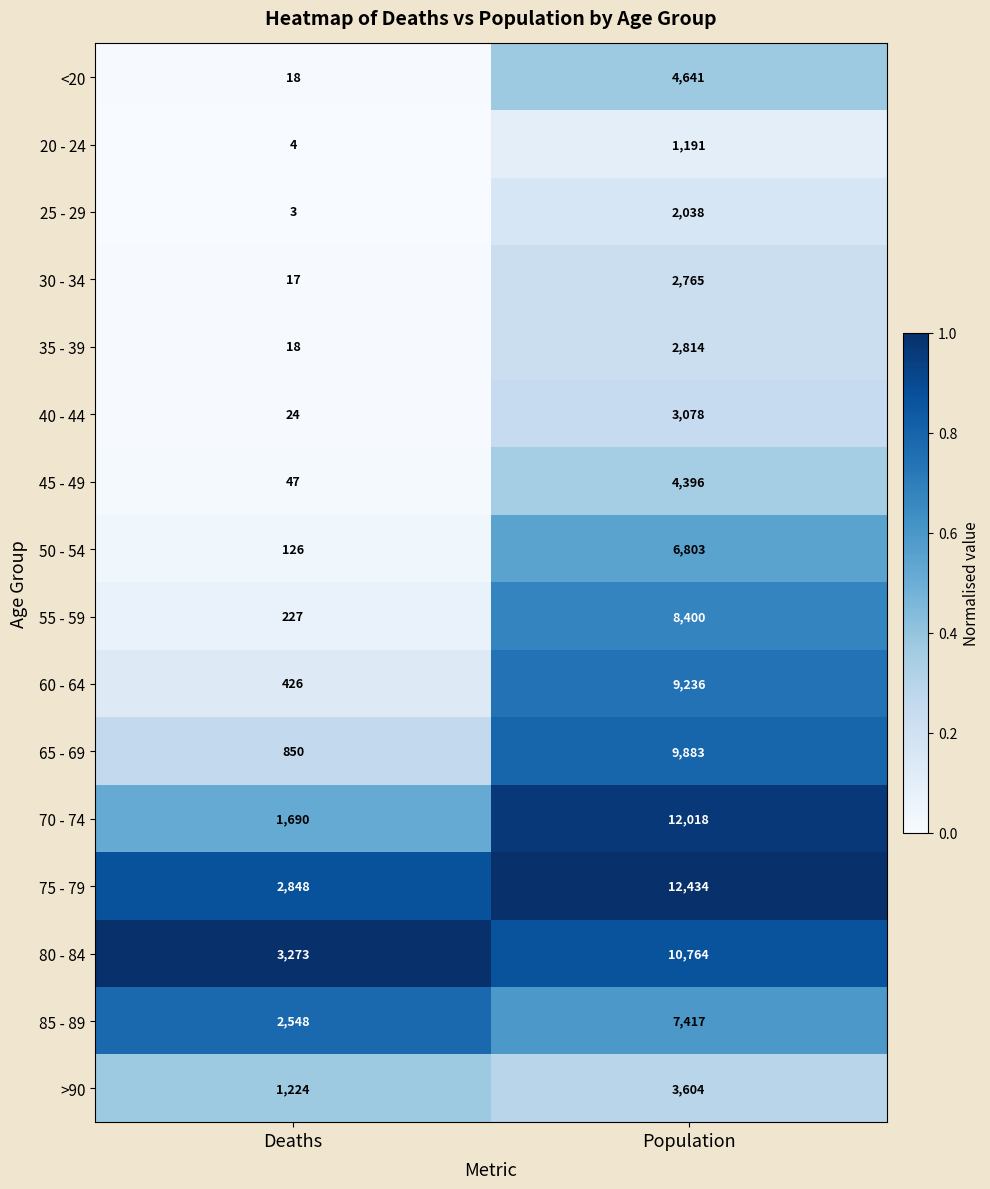

What is the spread (max minus min) of values at Deaths?

3270